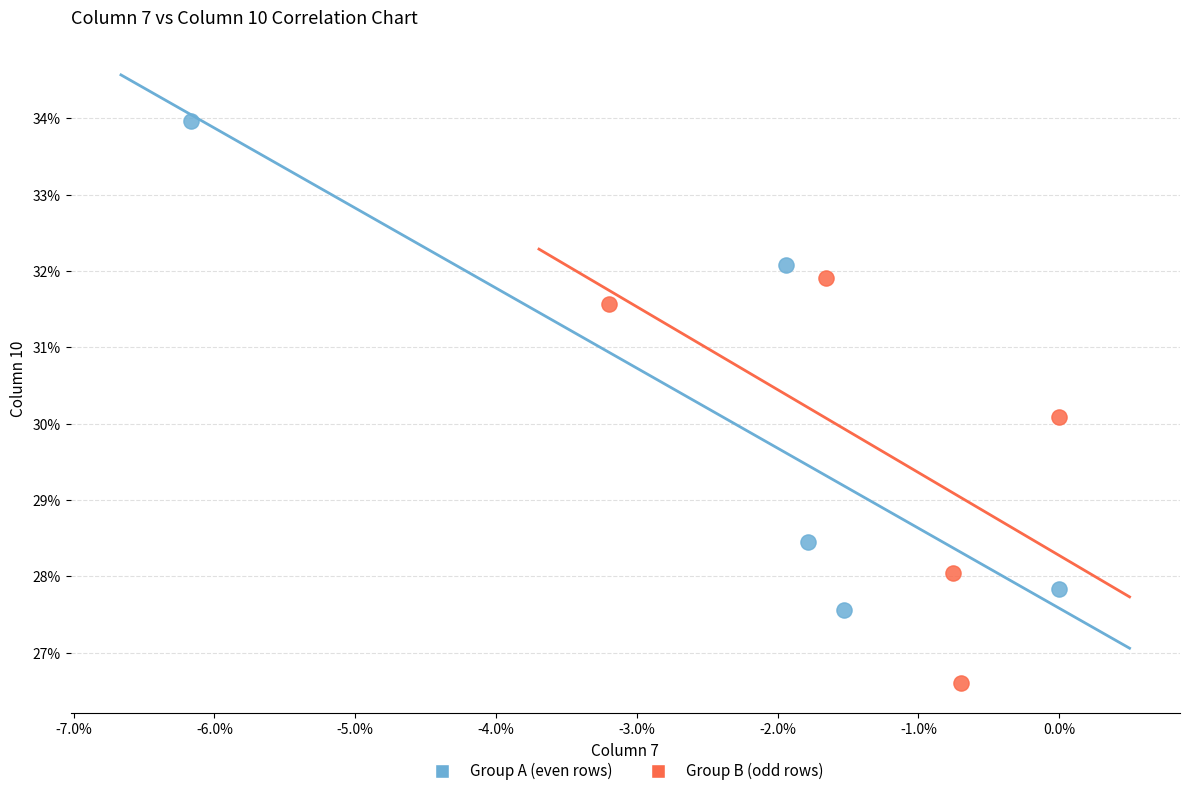

What are all the series names shown in the legend?

Group A (even rows), Group B (odd rows)